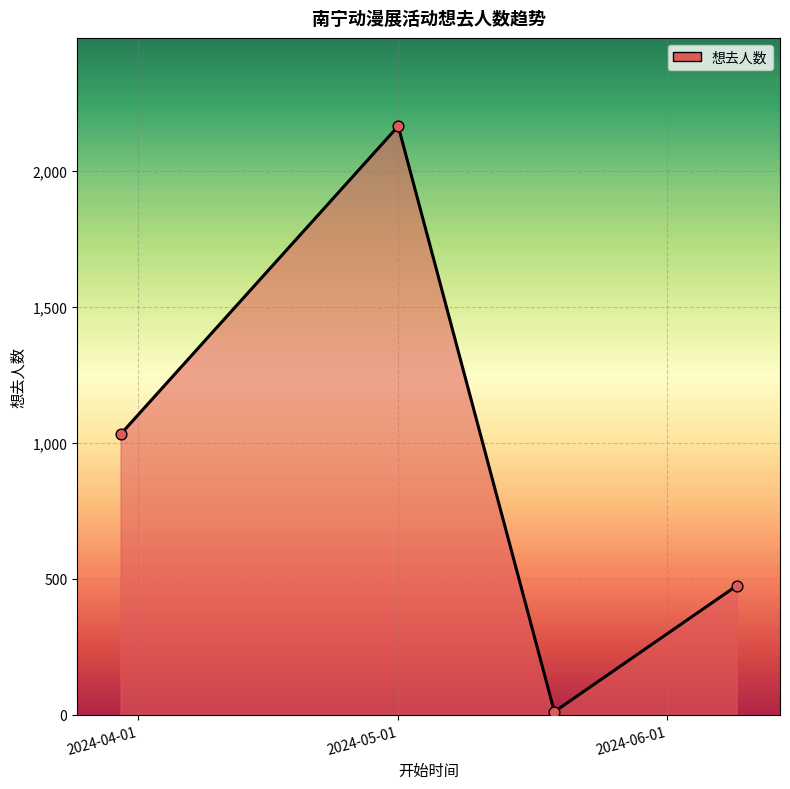

What is the greatest value displayed?

2164